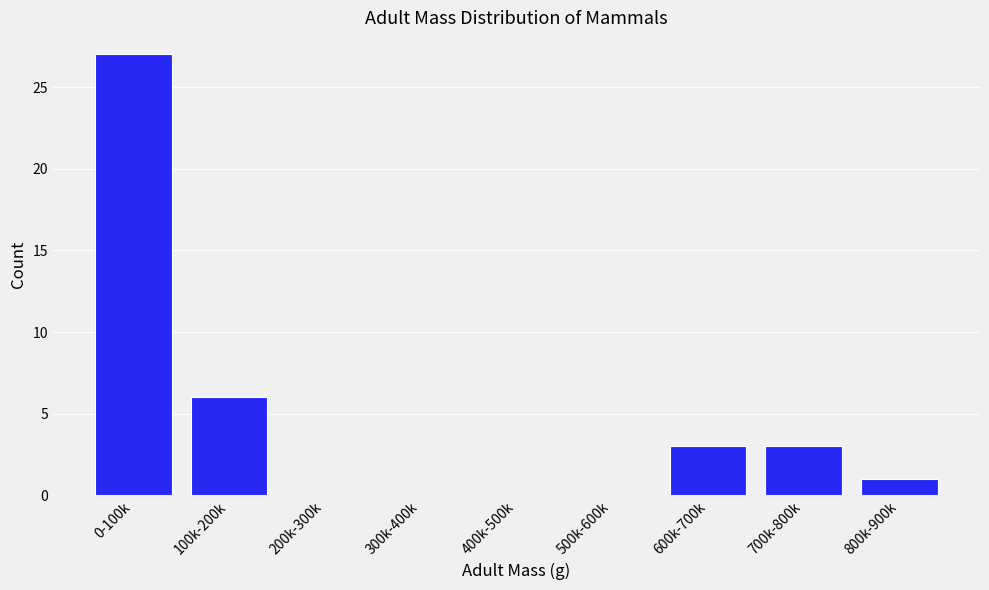

Reading left to right, transcribe all the data shown in this chart.

0-100k=27	100k-200k=6	200k-300k=0	300k-400k=0	400k-500k=0	500k-600k=0	600k-700k=3	700k-800k=3	800k-900k=1